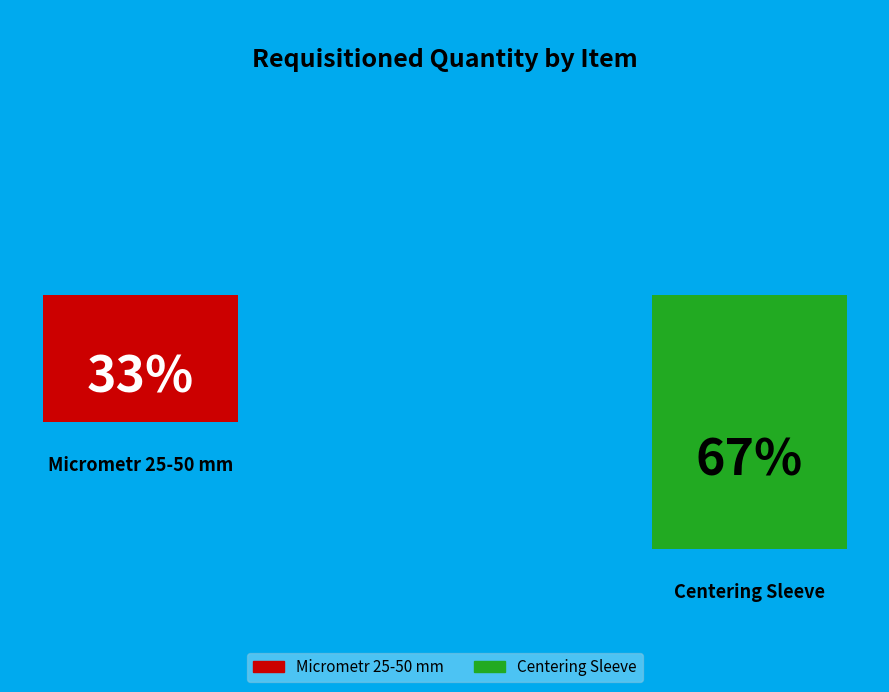

What percentage do Centering Sleeve and Micrometr 25-50 mm together represent?

100.0%